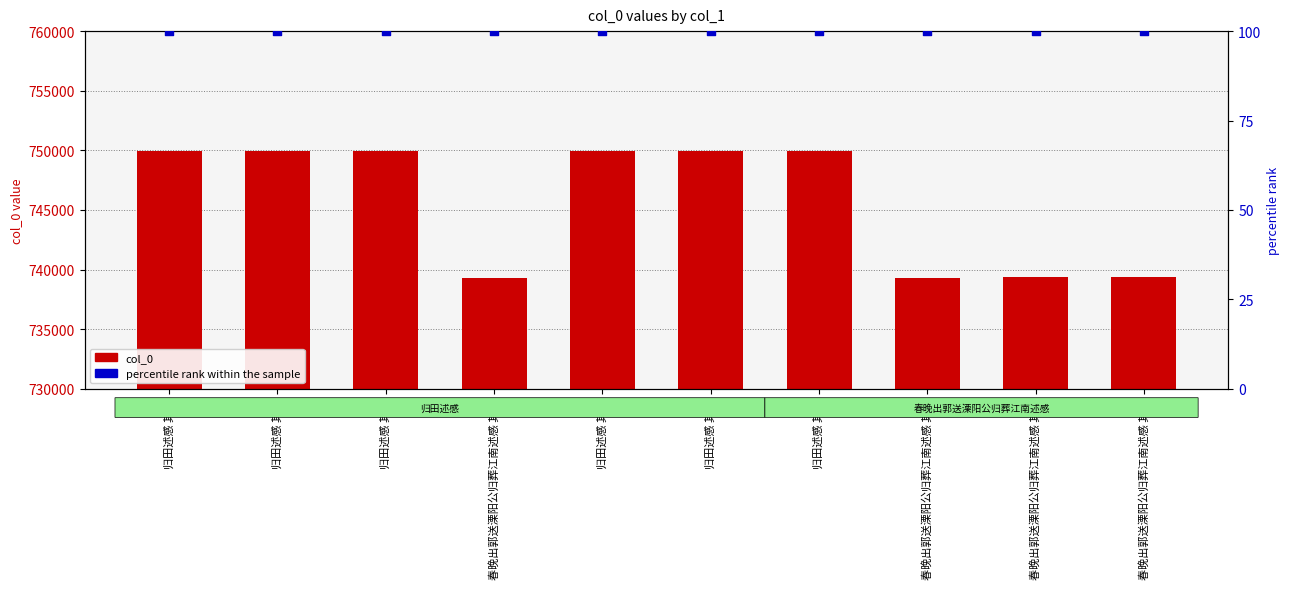

At which category is the sum across all series the highest?

归田述感 其六